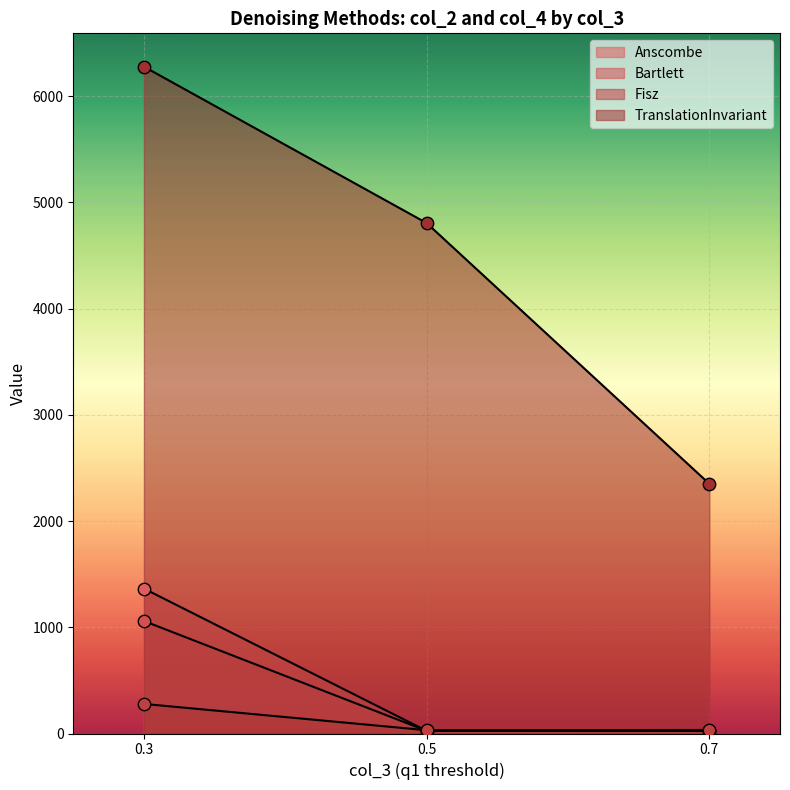

Which series contains the highest Y value?

TranslationInvariant